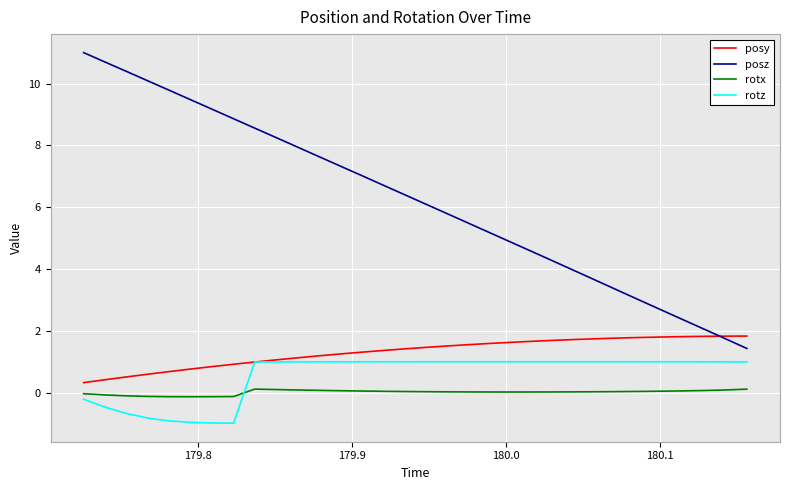

Rank the series by their maximum value, from highest to lowest.

posz, posy, rotz, rotx